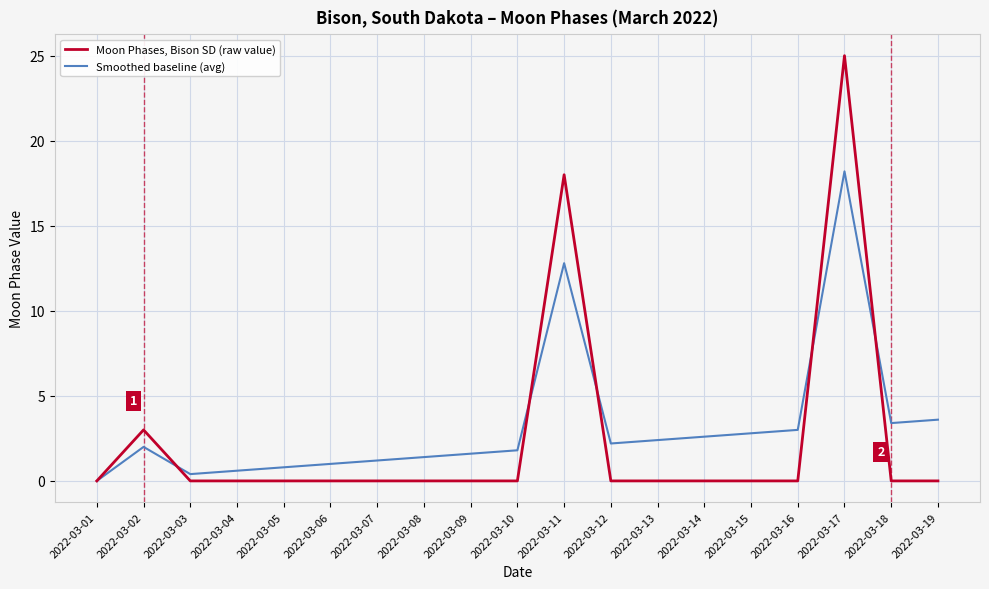

Reading left to right, extract all data points from this chart.

Moon Phases, Bison SD (raw value): 0.0	3.0	0.0	0.0	0.0	0.0	0.0	0.0	0.0	0.0	18.0	0.0	0.0	0.0	0.0	0.0	25.0	0.0	0.0
Smoothed baseline (avg): 0.0	2.0	0.4	0.6	0.8	1.0	1.2	1.4	1.6	1.8	12.8	2.2	2.4	2.6	2.8	3.0	18.2	3.4	3.6